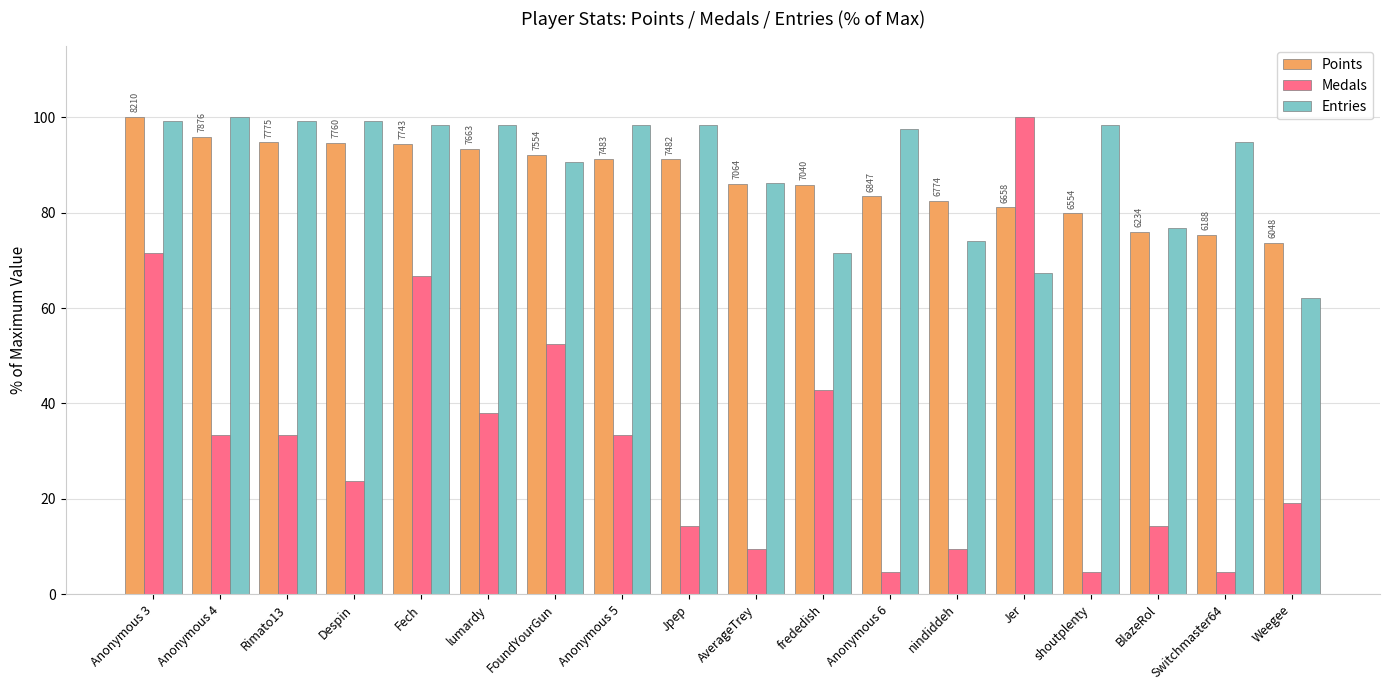

Is the value of Points at frededish greater than the value of Medals at Anonymous 4?

Yes